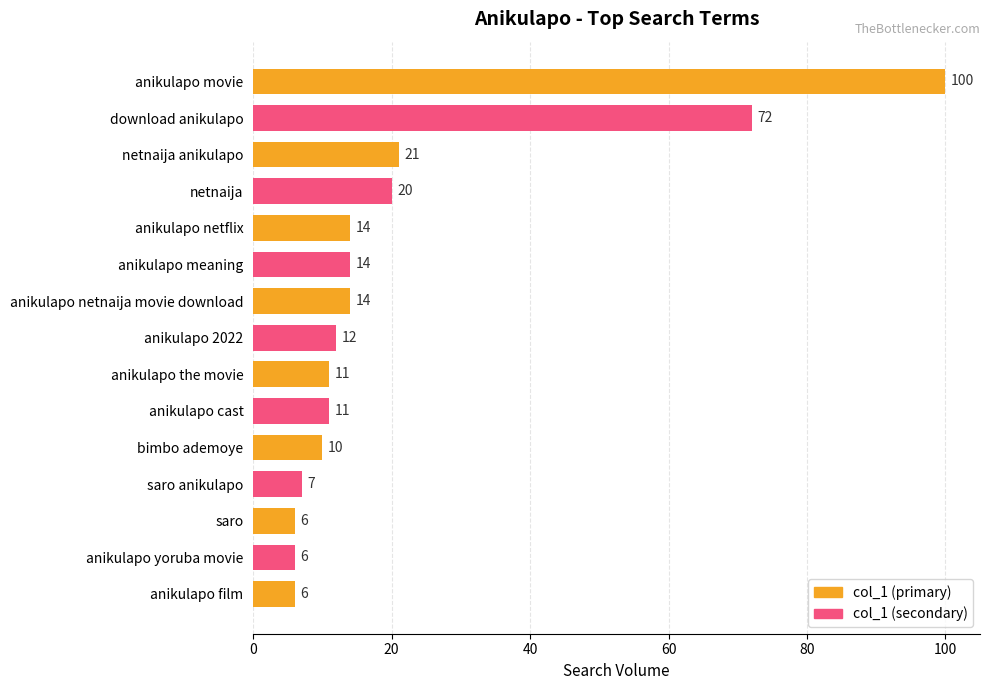

What position from the left is bimbo ademoye?

11